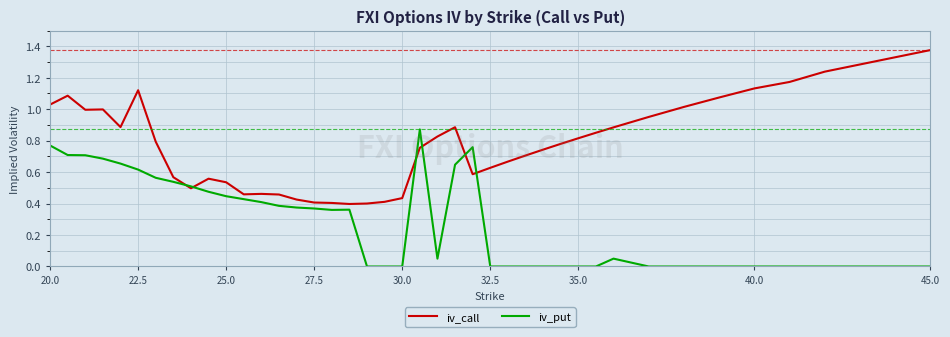

List the series in order of their peak value, lowest first.

iv_put, iv_call